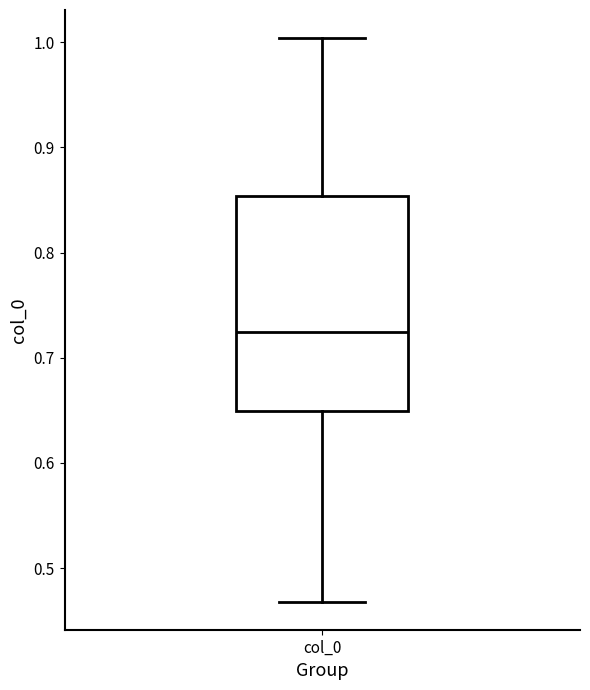

Transcribe this box plot: give where the median line is, the range the box spans, and where the two whiskers end, as read against the y-axis. The values are not printed on the chart, so give them approximately, as read against the axis.

median 0.72, box 0.65 to 0.85, whiskers 0.47 to 1.00